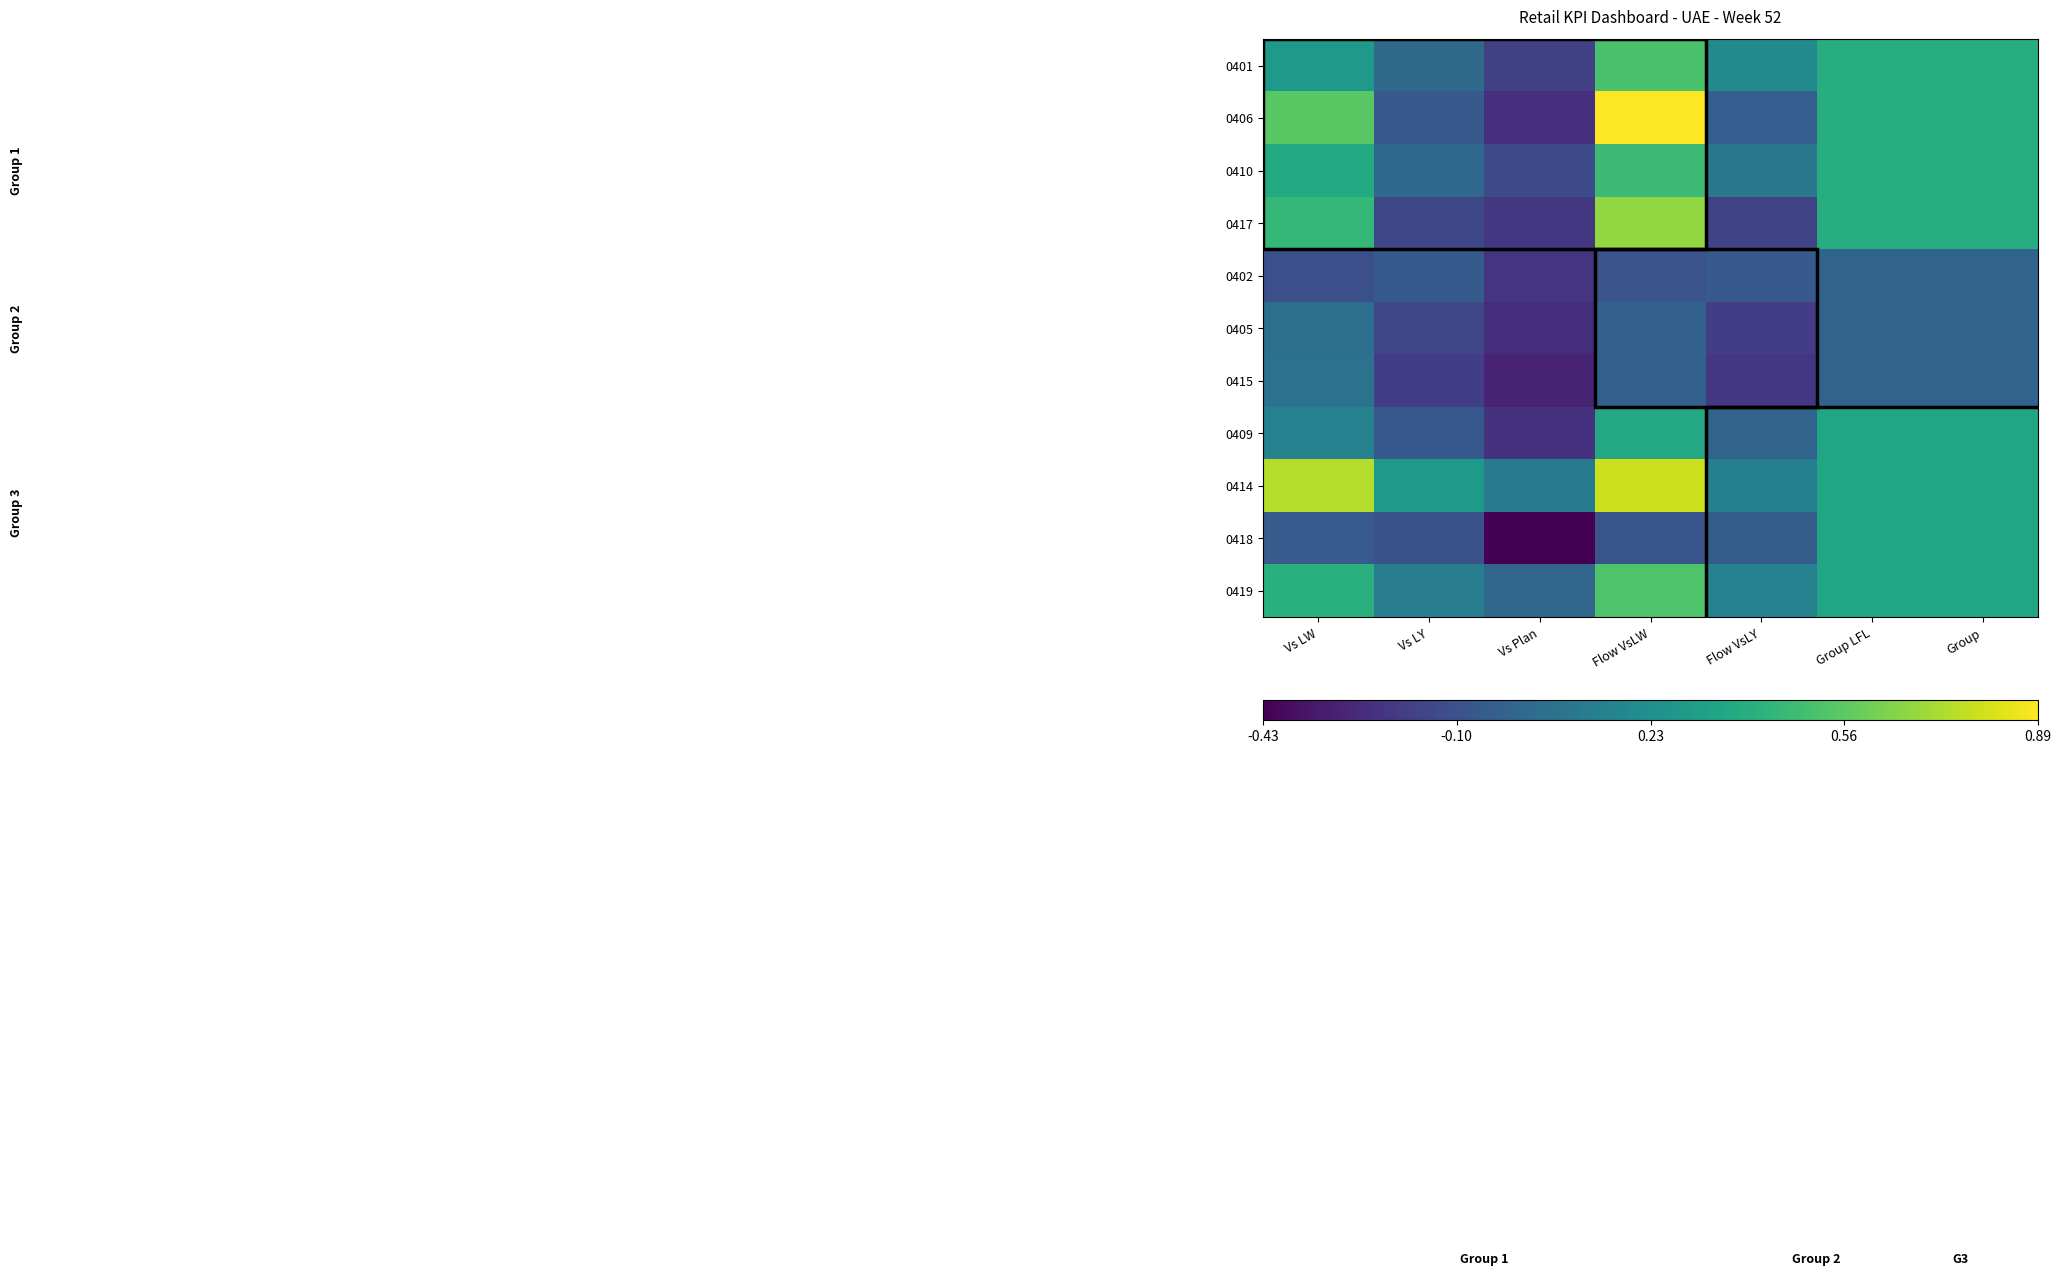

At how many categories does at least one series exceed 0?

7